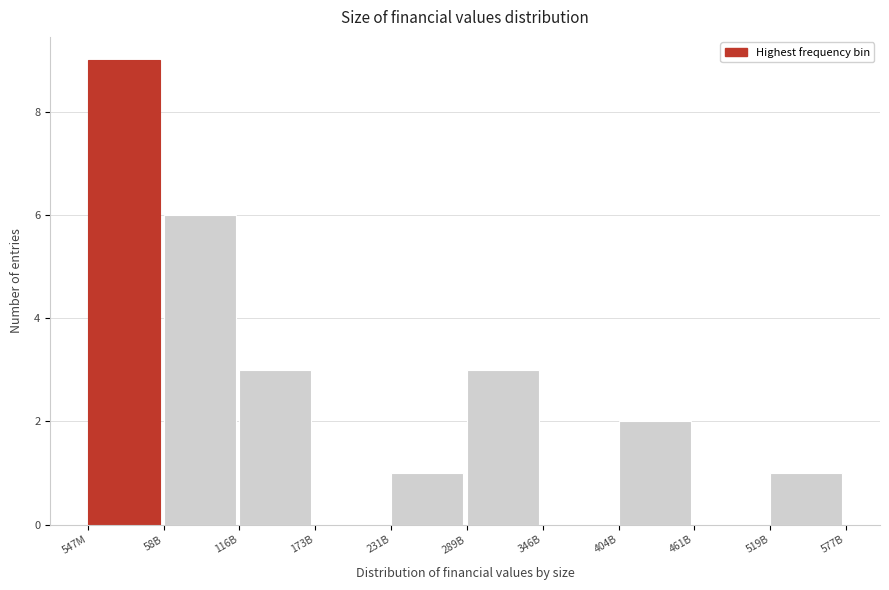

Reading left to right, list all the values displayed in this chart.

547M=9	58B=6	116B=3	173B=0	231B=1	289B=3	346B=0	404B=2	461B=0	519B=1